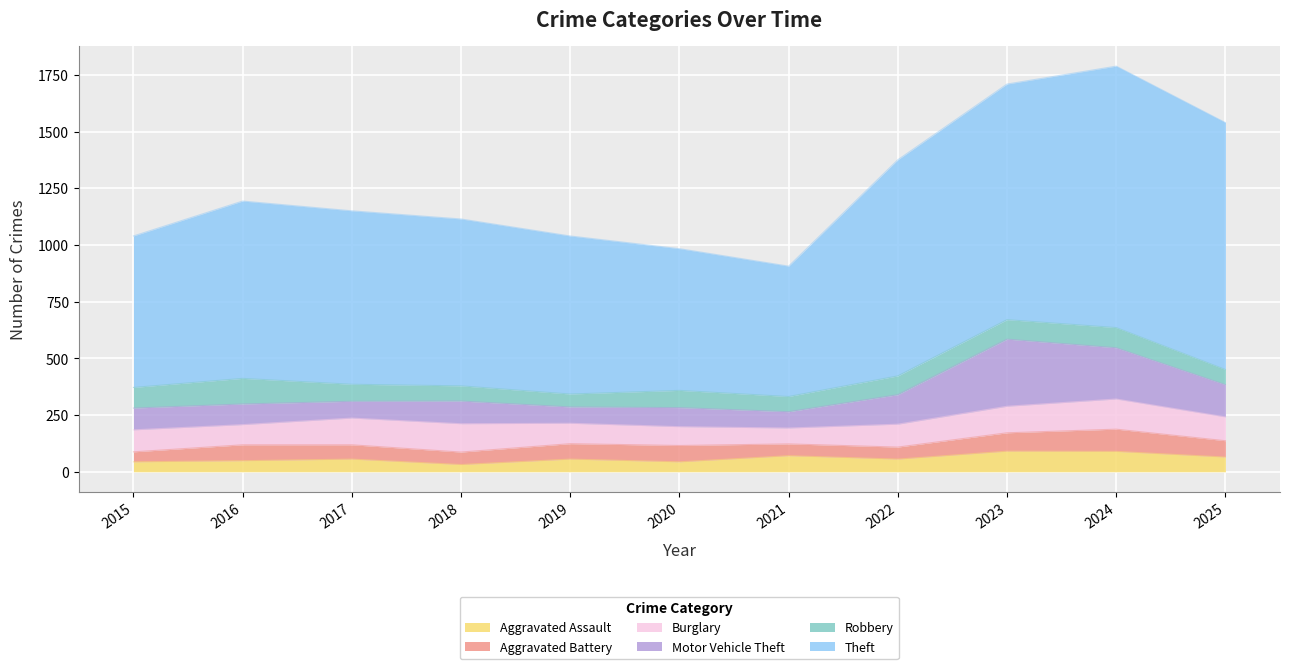

Is the value of Burglary at 2017 greater than the value of Motor Vehicle Theft at 2022?

No